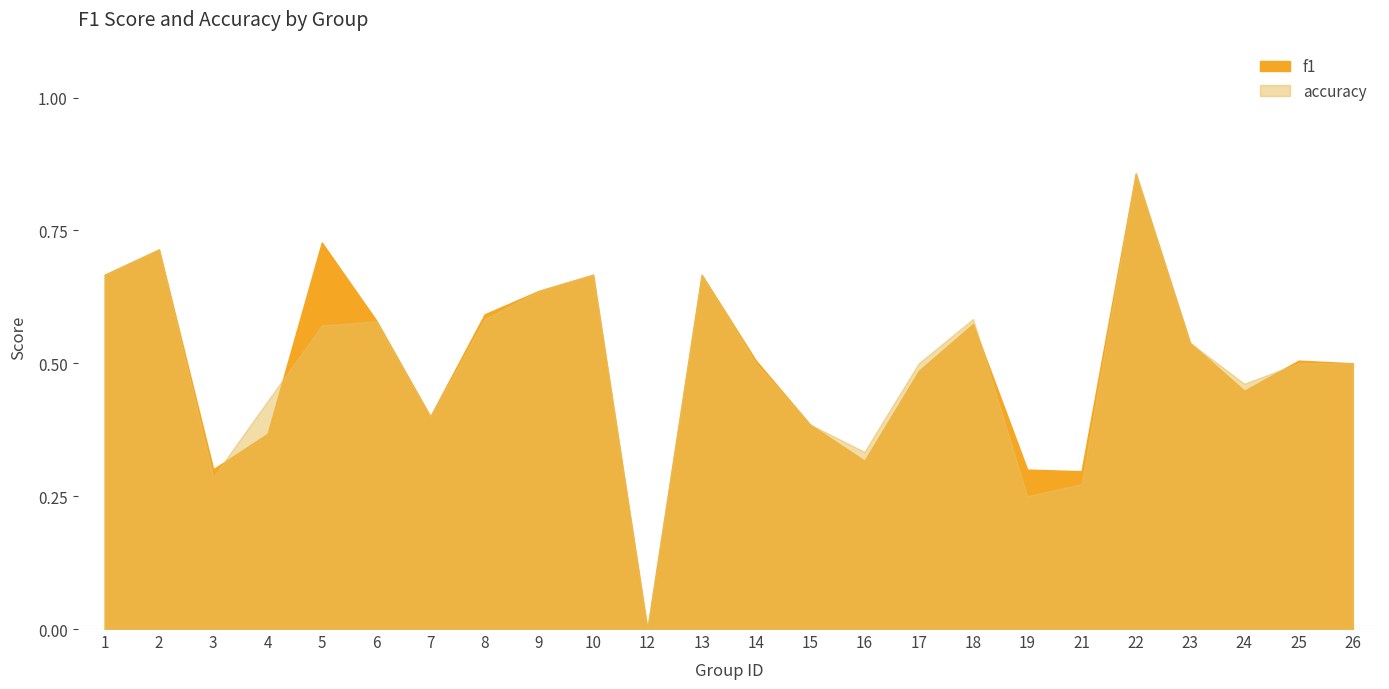

What is the difference between the second highest and minimum values in the f1 series?

0.7